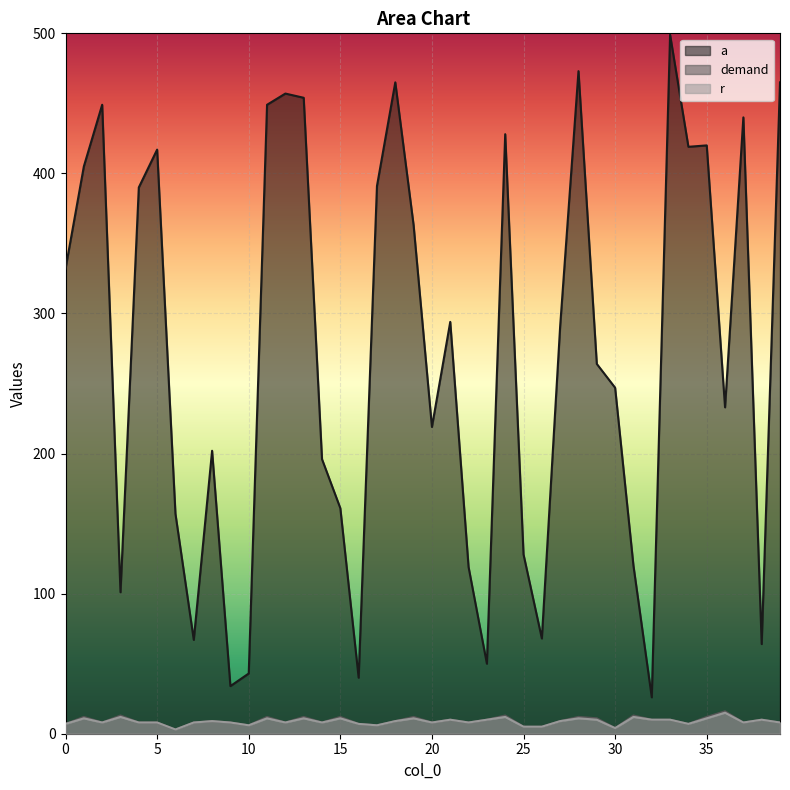

Which series has the widest spread of values?

a